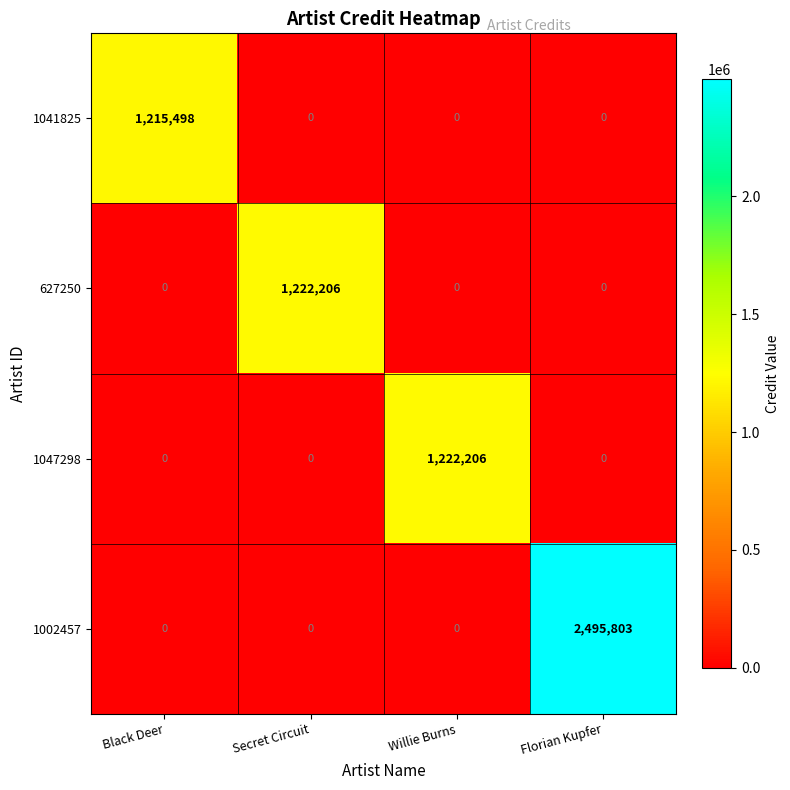

How many data points in 627250 are above 0?

1